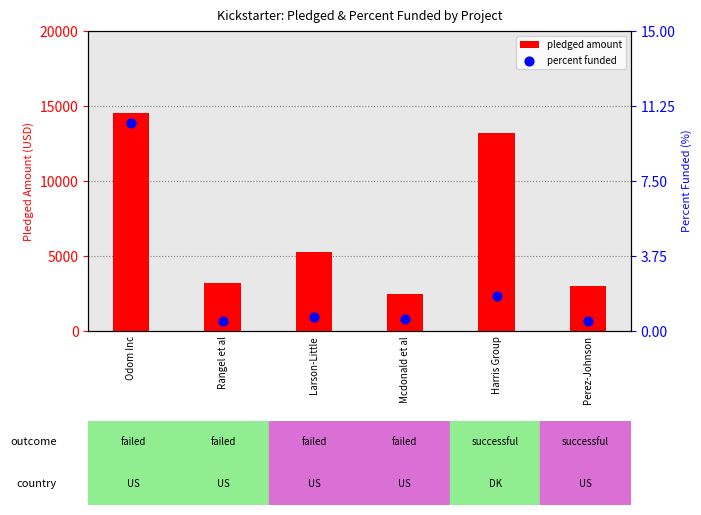

At how many categories does at least one series exceed 285?

6